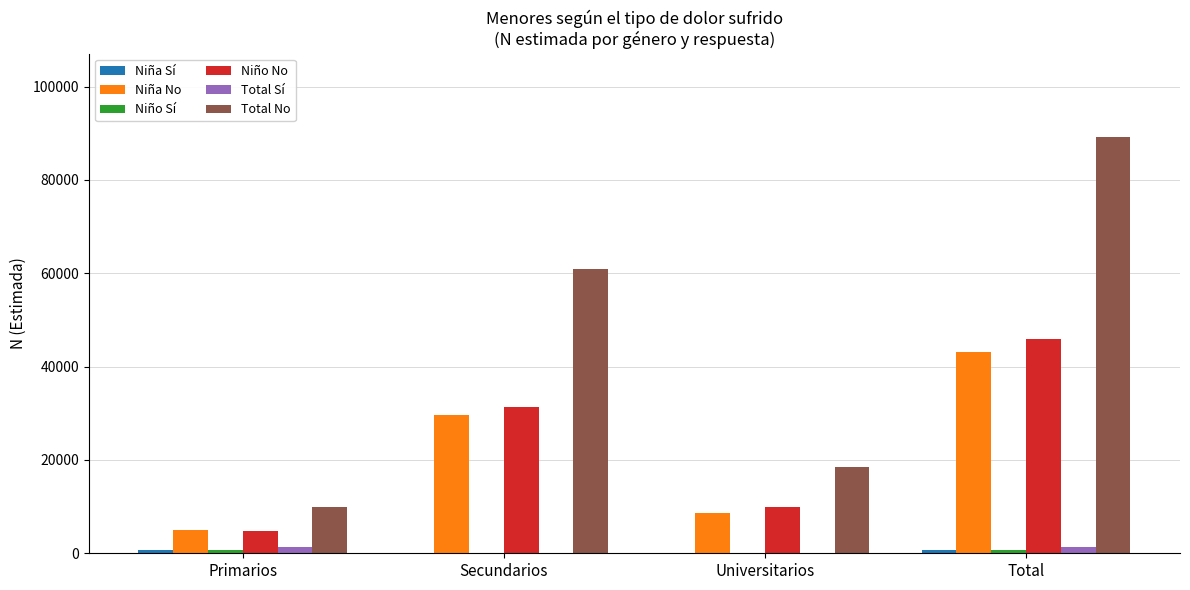

At which label is Niño No closest to 25405?

Secundarios